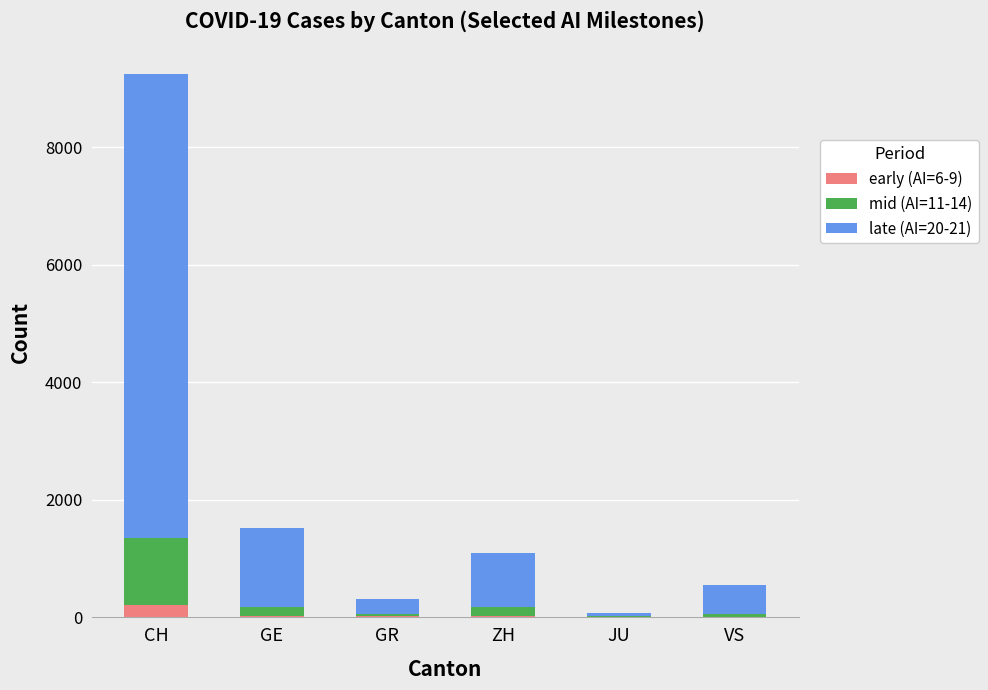

At which category is the sum across all series the highest?

CH